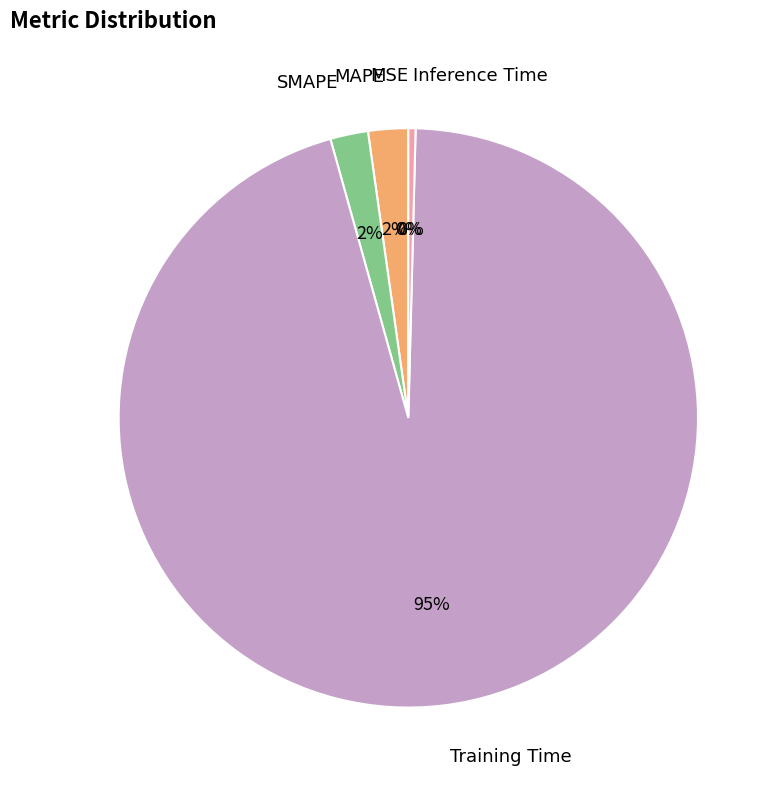

Is there any slice that represents more than half of the pie?

Yes